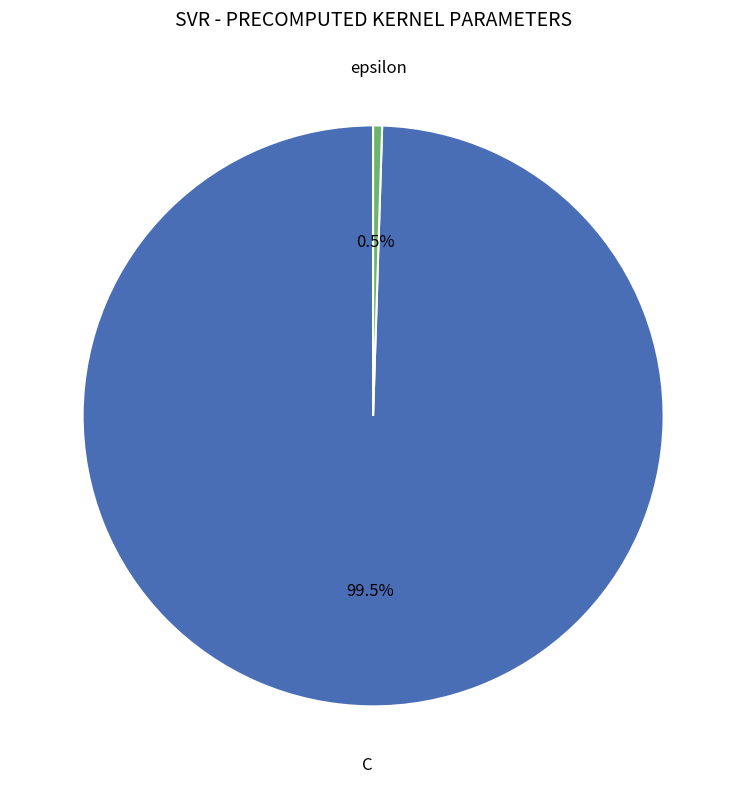

To the nearest percent, what is the average slice percentage?

50%